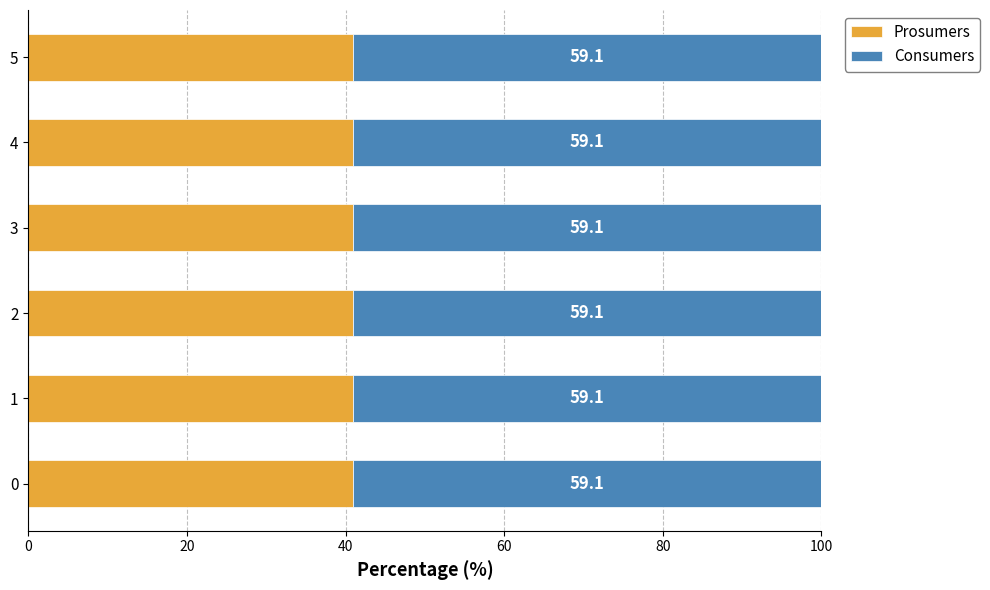

What is the total value across all series at 0?

100.0